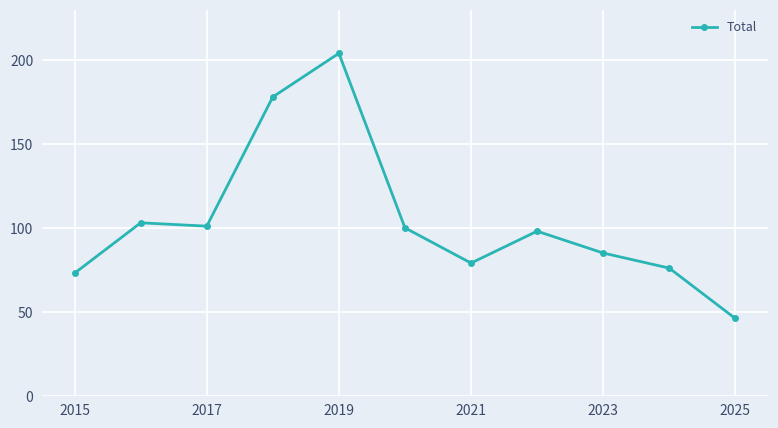

True or false: the data has more than 2 interior local peaks.

True